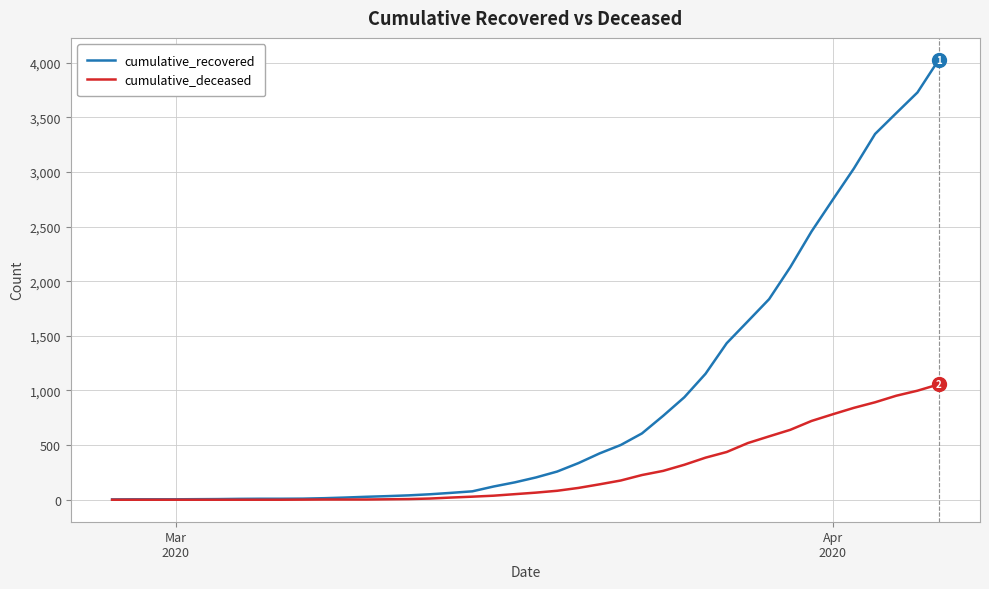

How many categories are shown in the chart?

40